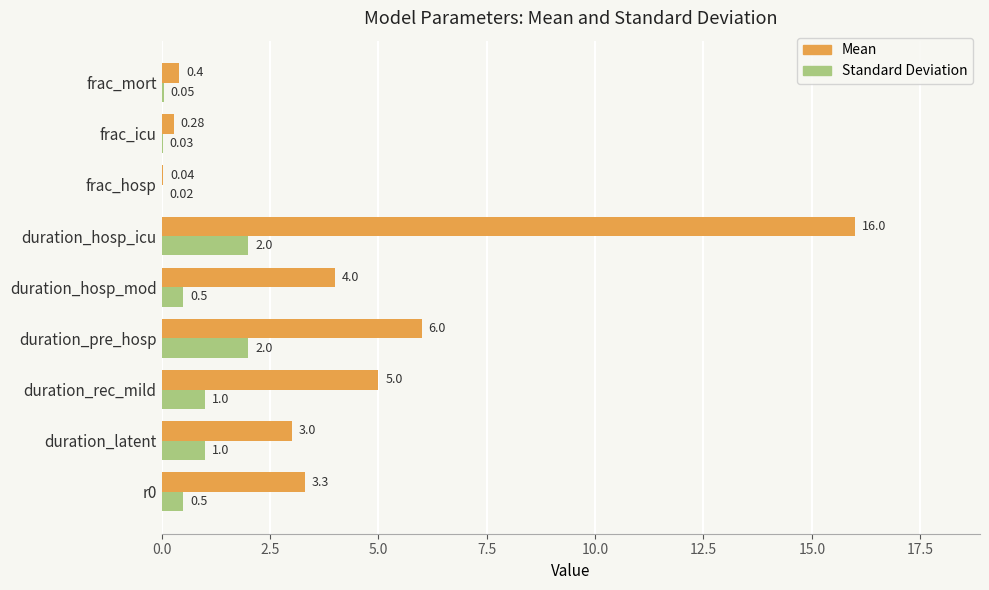

Which series has the largest total across all categories?

Mean